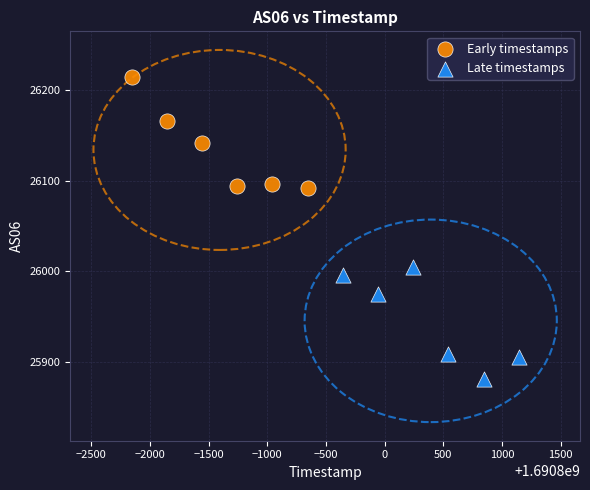

What are all the series names shown in the legend?

Early timestamps, Late timestamps